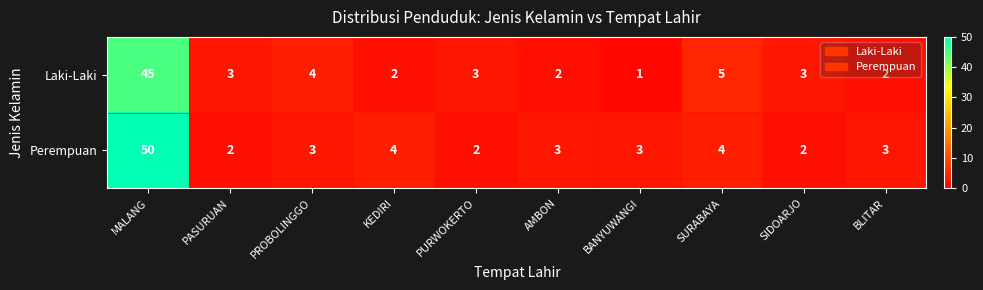

At which label is Laki-Laki closest to 23?

SURABAYA